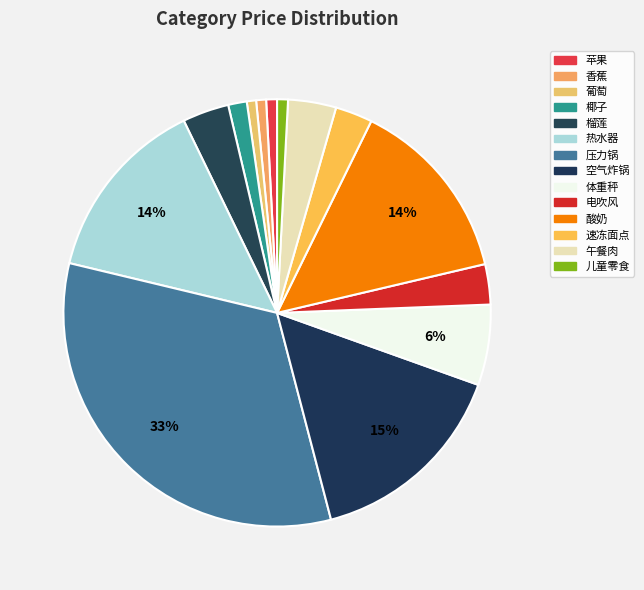

How many slices are in this pie chart?

14